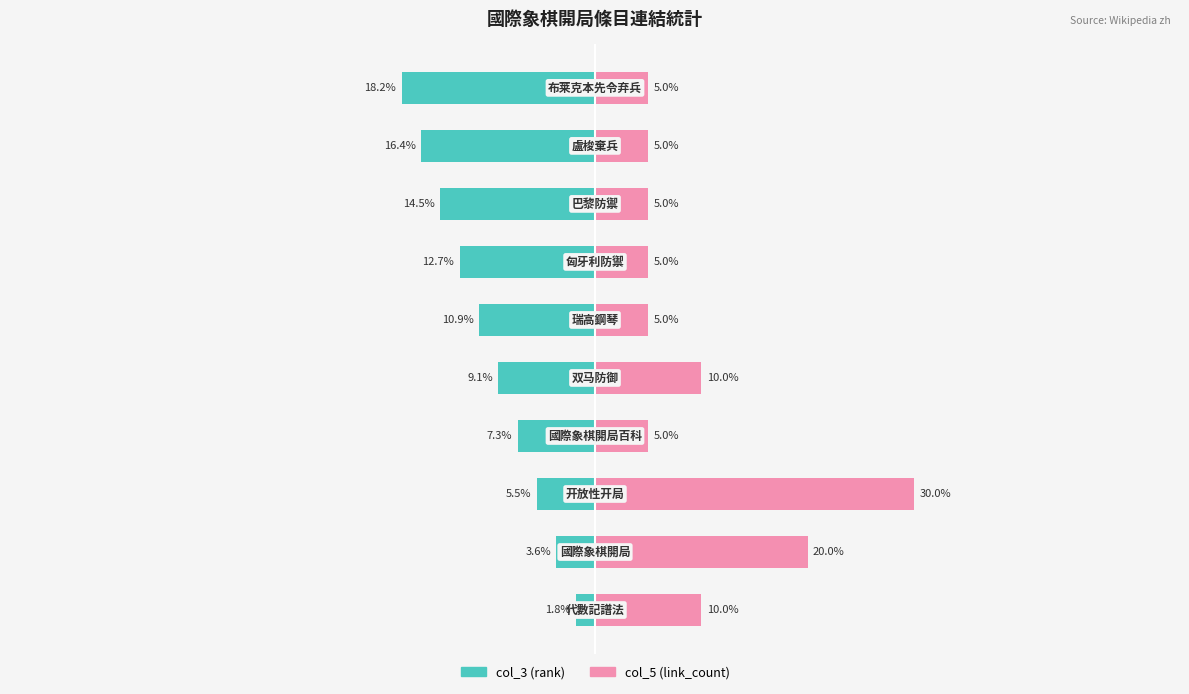

The value of col_5 (link_count) at 7 is 5.0. True or false?

True